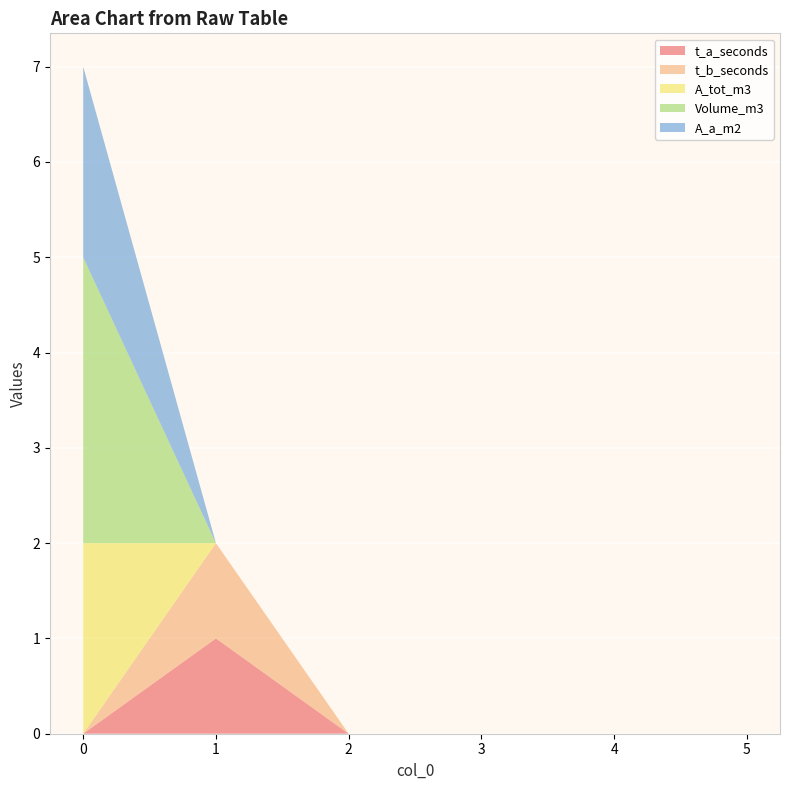

Reading right to left, transcribe all the data shown in this chart.

t_a_seconds: 5=0	4=0	3=0	2=0	1=1	0=0
t_b_seconds: 5=0	4=0	3=0	2=0	1=1	0=0
A_tot_m3: 5=0	4=0	3=0	2=0	1=0	0=2
Volume_m3: 5=0	4=0	3=0	2=0	1=0	0=3
A_a_m2: 5=0	4=0	3=0	2=0	1=0	0=2